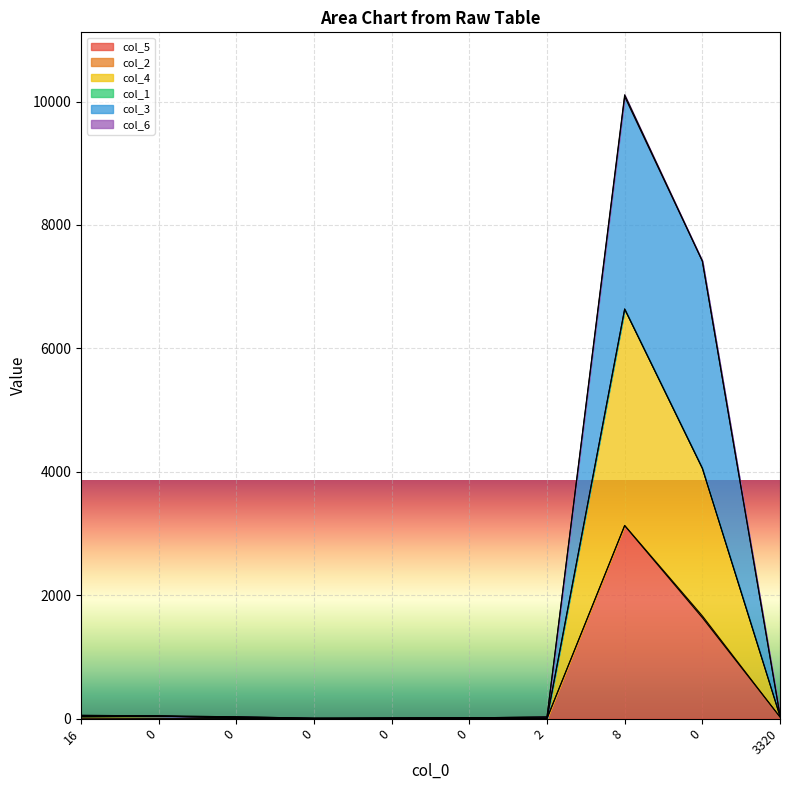

Which series changed the most between 0 and 3320?

col_3